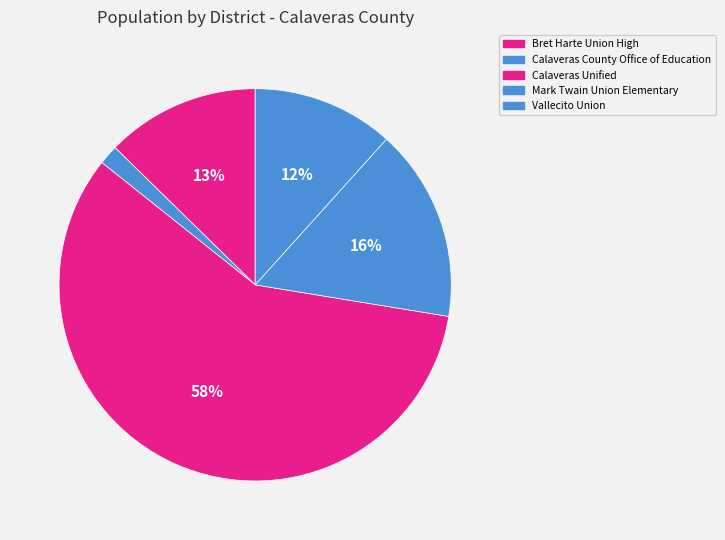

What portion of the pie excludes Calaveras County Office of Education?

98.4%